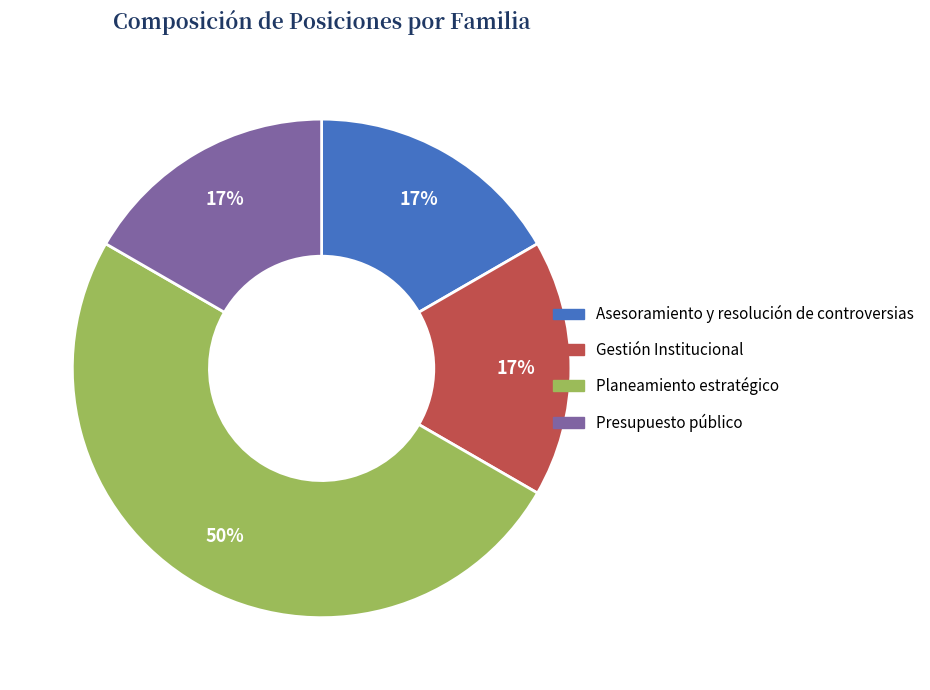

To the nearest percent, what is the average slice percentage?

25%